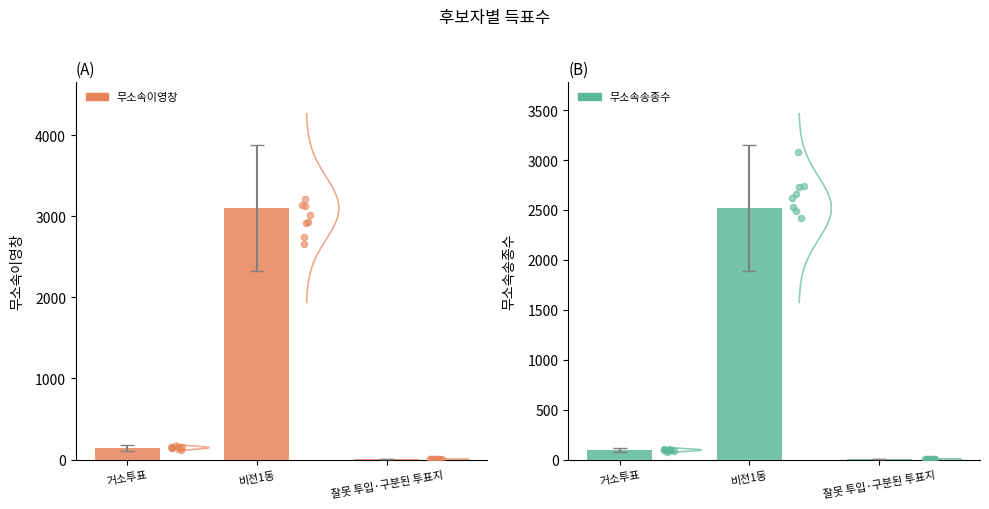

What are all the series names shown in the legend?

무소속이영창, 무소속송종수